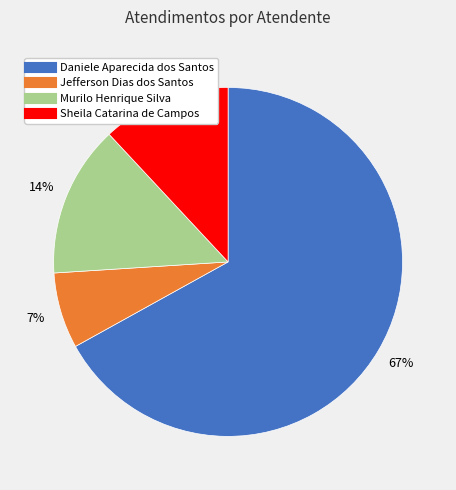

Does Sheila Catarina de Campos account for over 50% of the chart?

No